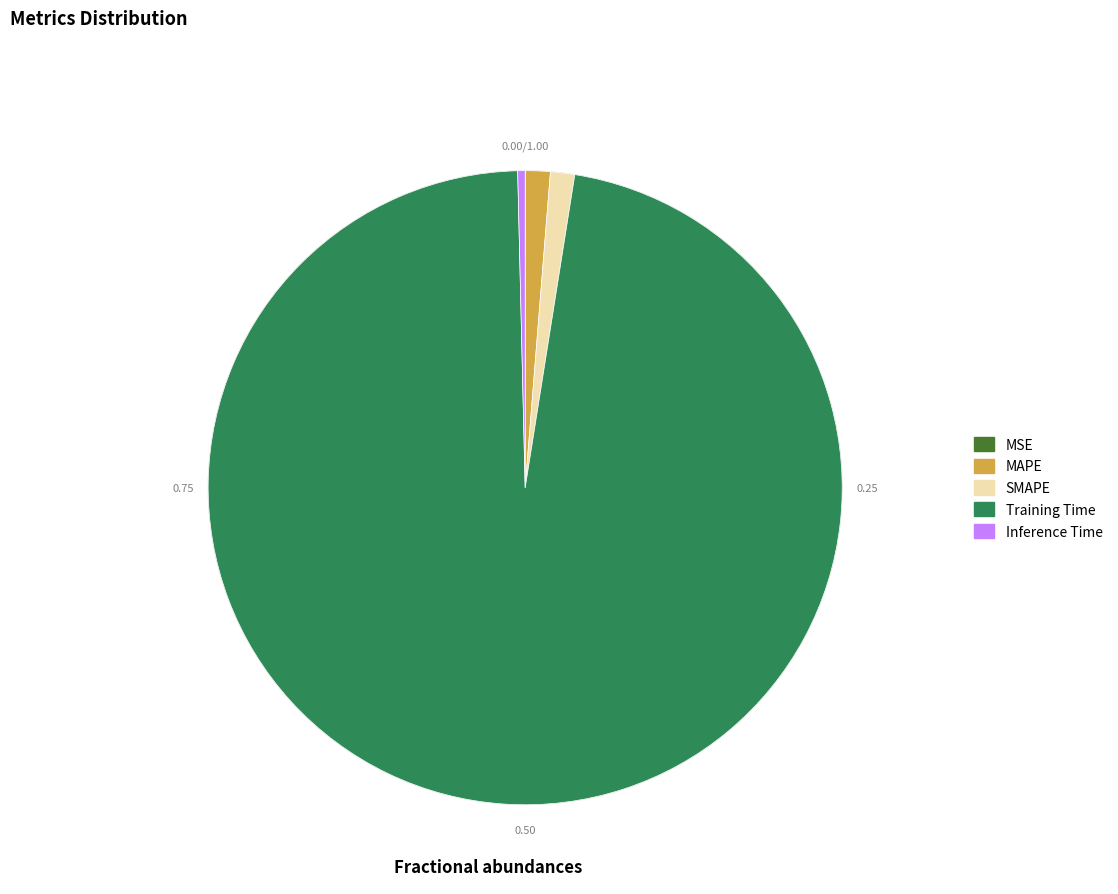

To the nearest percent, what portion does SMAPE represent?

1%